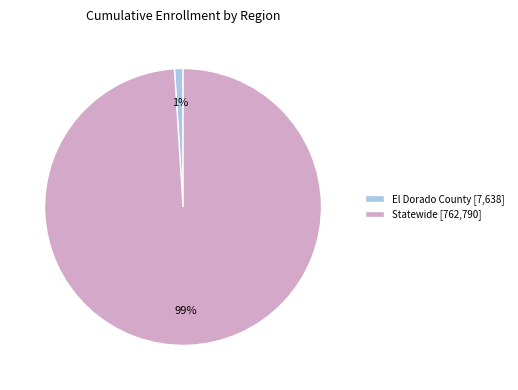

What percentage is the Statewide slice, to the nearest percent?

99%